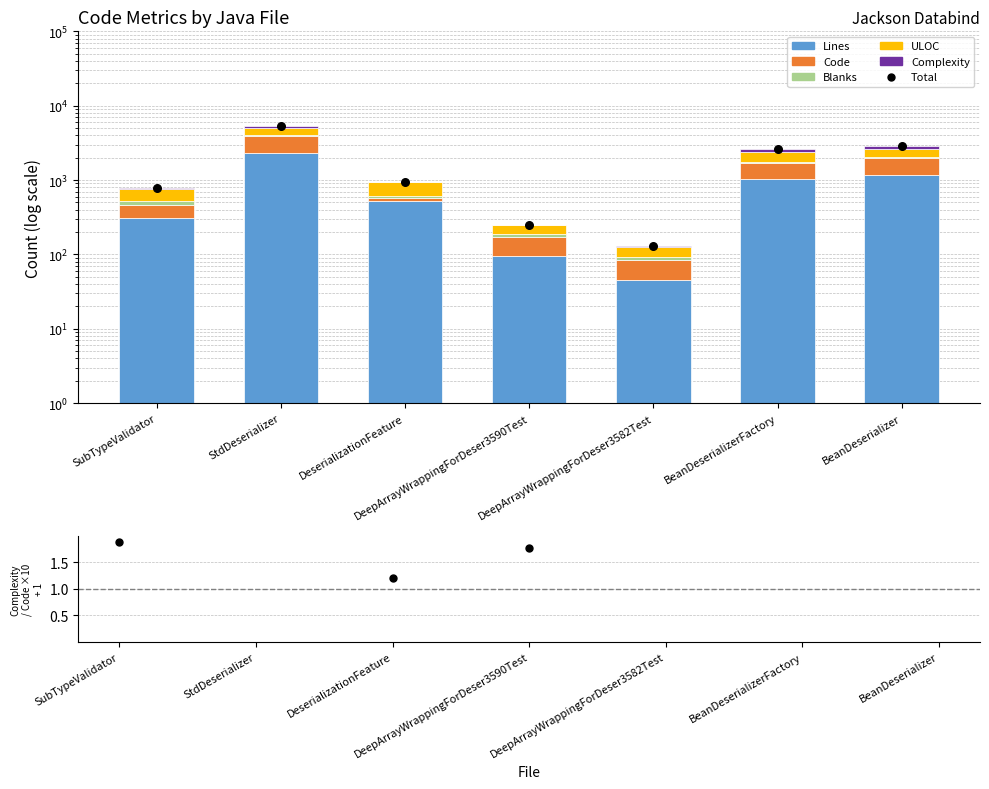

Which series contains the highest Y value?

Total